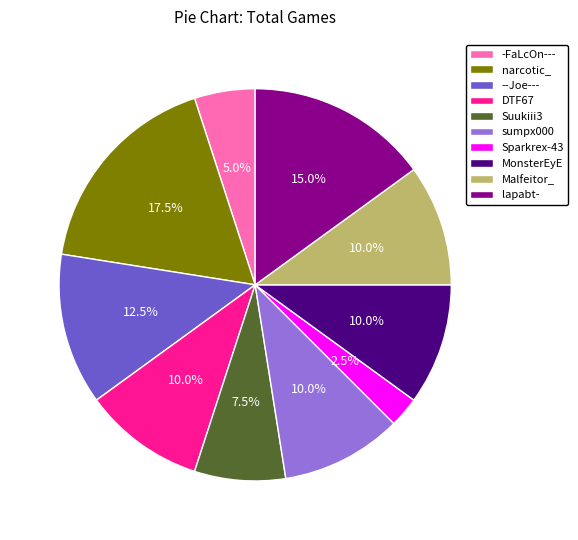

Is there any slice that represents more than half of the pie?

No